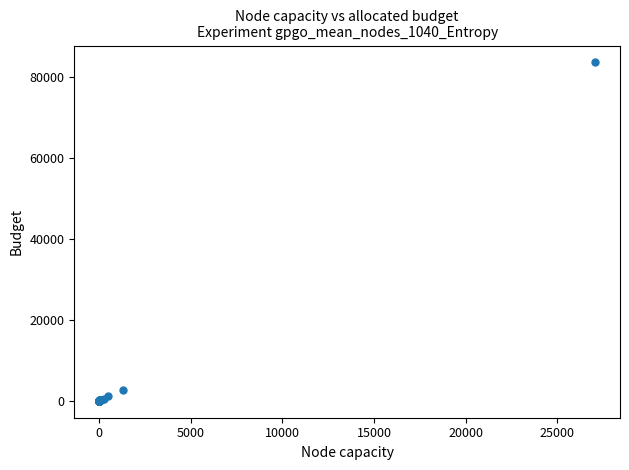

What Y value in the scatter plot is closest to 41820?

2594.0